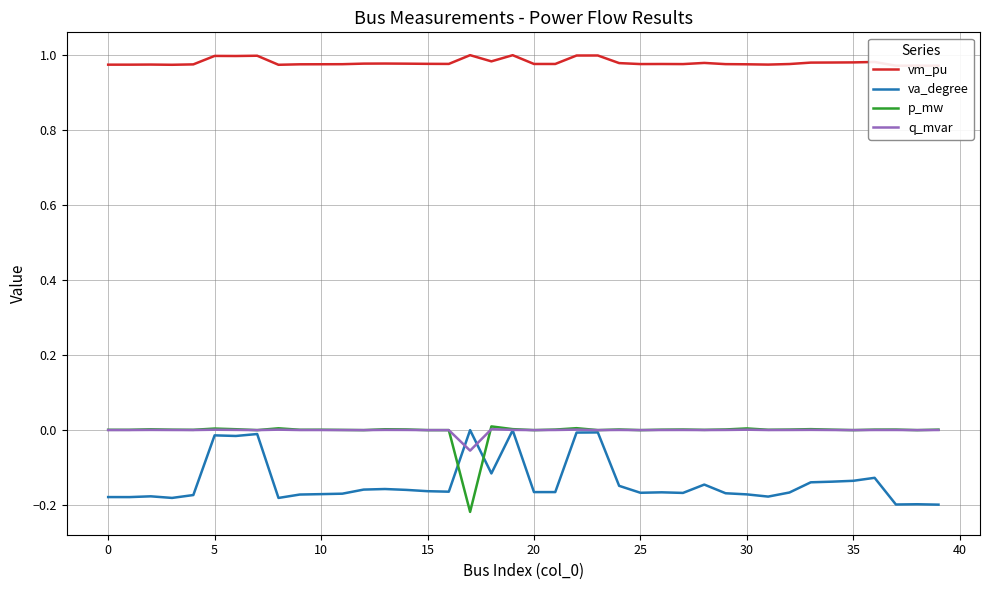

What is the sum of all vm_pu values?

39.2